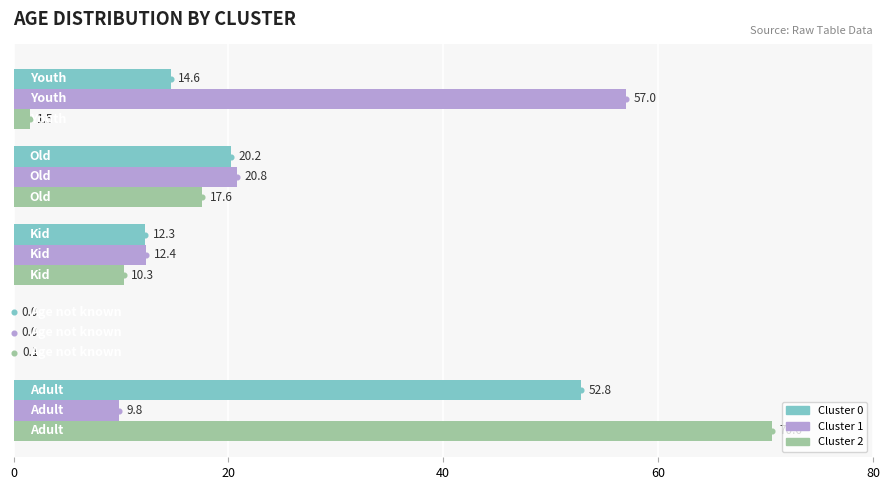

What is the maximum value shown in the chart?

70.6